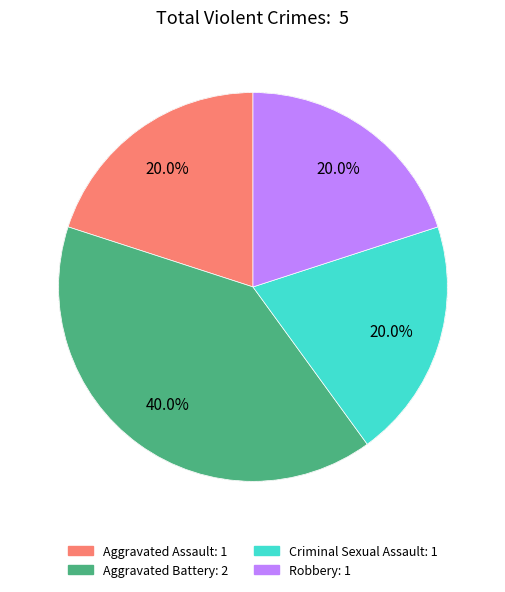

Is Criminal Sexual Assault the majority of the pie?

No